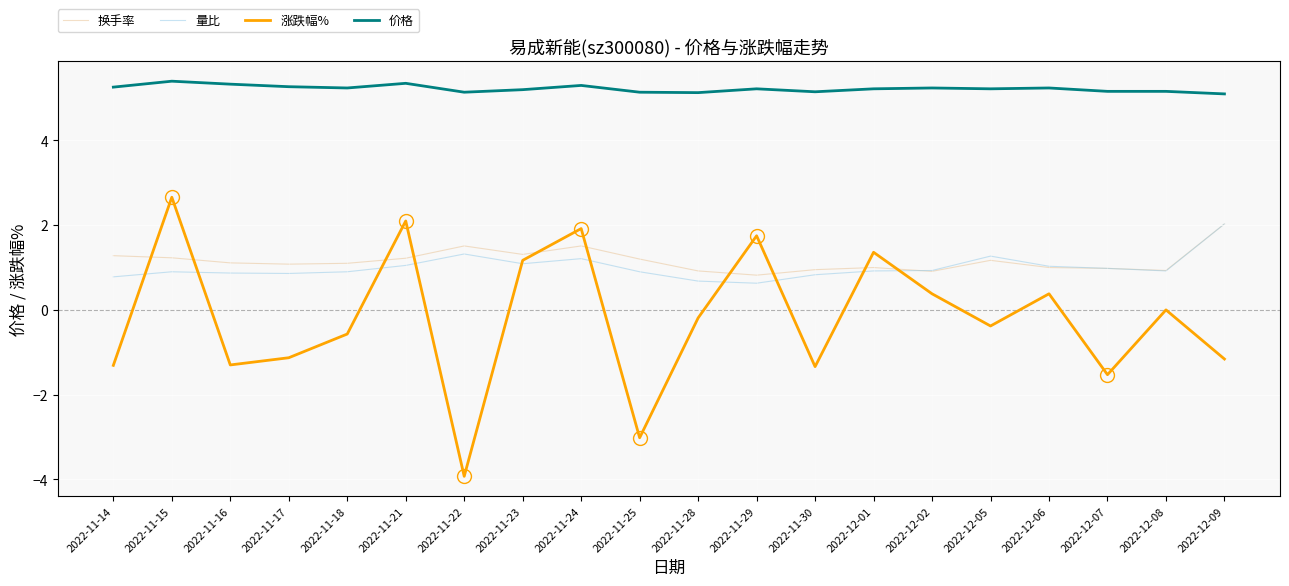

Is it true that 价格 equals 5.3 at 2022-11-21?

True